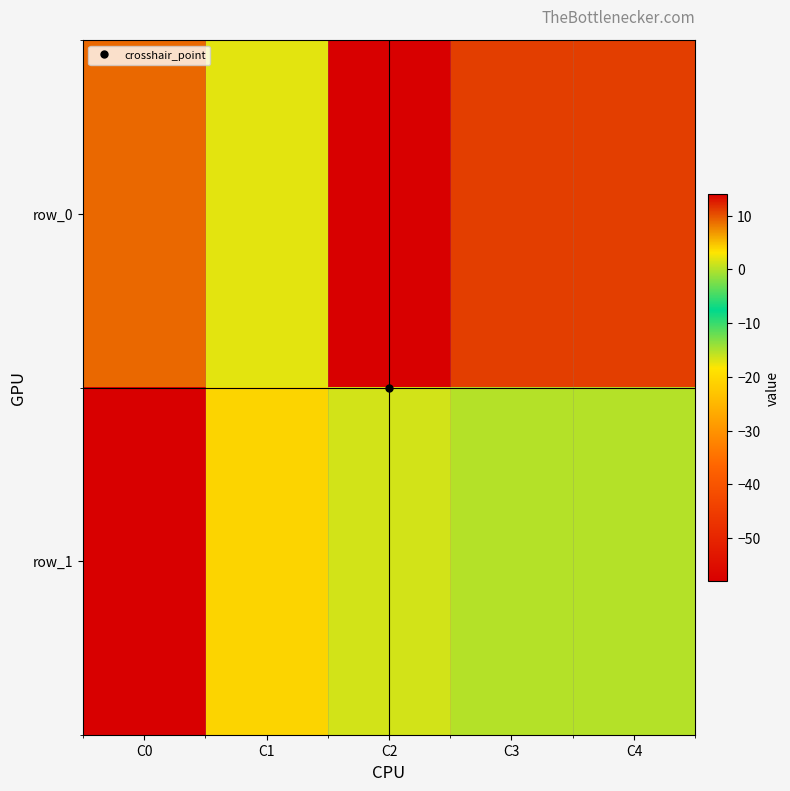

At which label does row_1 first exceed 0?

C1